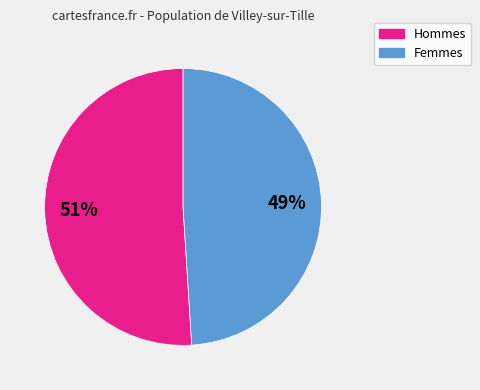

To the nearest percent, what is the average slice percentage?

50%